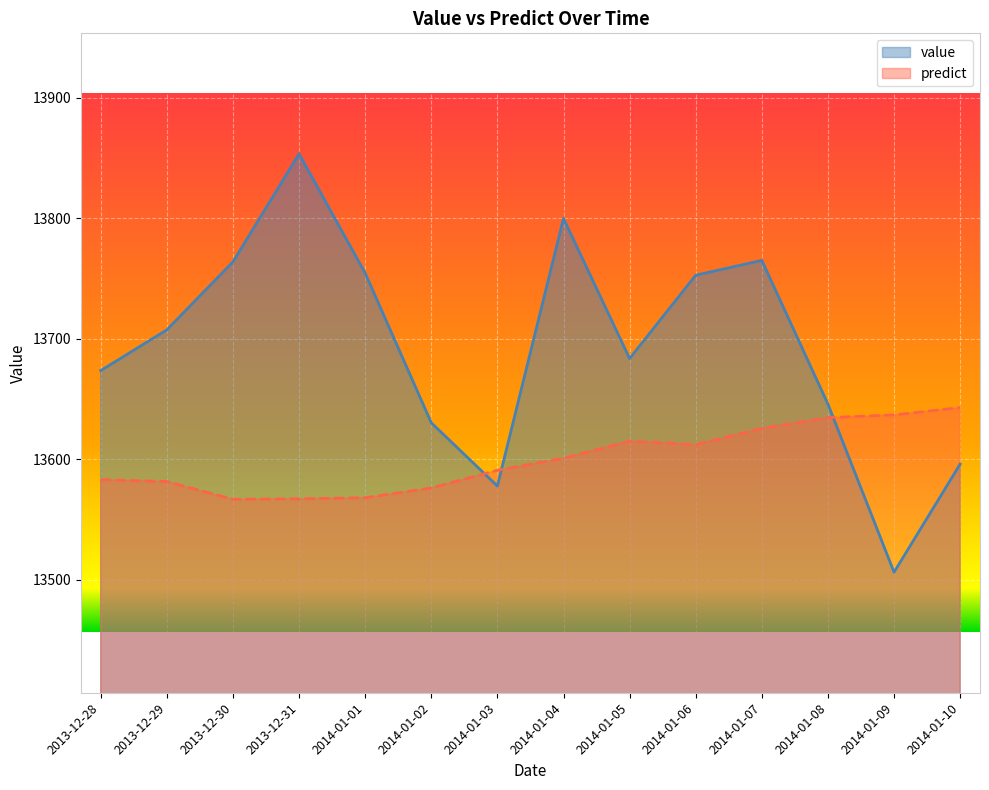

How many lines are shown in the chart?

2